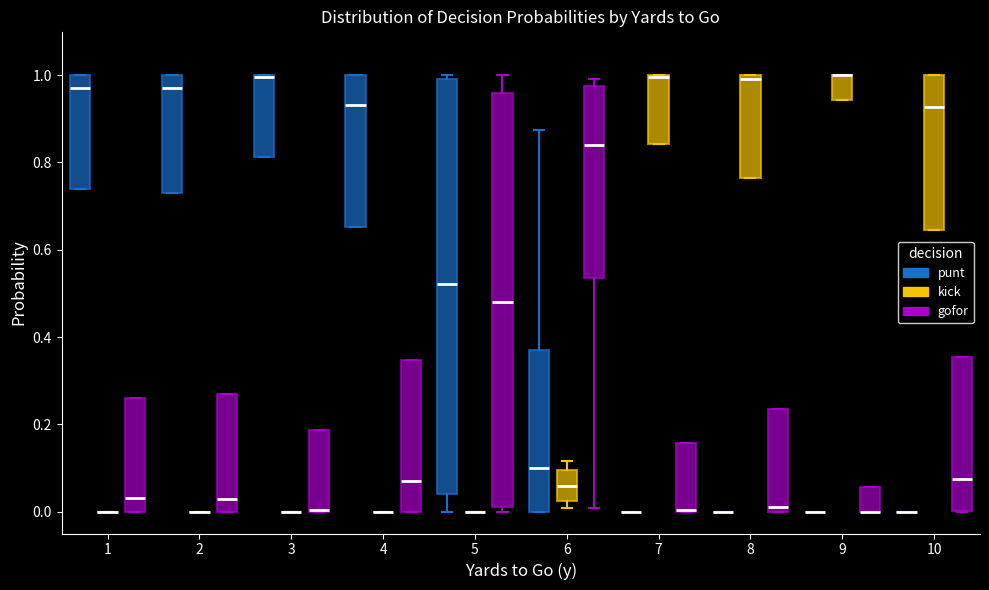

Reading left to right, transcribe this box plot: for each box, give where its median line is, the range the box spans, and where its two whiskers end, as read against the y-axis. The values are not printed on the chart, so give them approximately, as read against the axis.

1 (punt): median 0.96, box 0.74 to 1.00, whiskers 0.74 to 1.00
1 (kick): box collapsed to a line at 0.00, whiskers 0.00 to 0.00
1 (gofor): median 0.04, box 0.00 to 0.26, whiskers 0.00 to 0.26
2 (punt): median 0.98, box 0.72 to 1.00, whiskers 0.72 to 1.00
2 (kick): box collapsed to a line at 0.00, whiskers 0.00 to 0.00
2 (gofor): median 0.02, box 0.00 to 0.28, whiskers 0.00 to 0.28
3 (punt): median 1.00 (drawn on the box's upper edge), box 0.82 to 1.00, whiskers 0.82 to 1.00
3 (kick): box collapsed to a line at 0.00, whiskers 0.00 to 0.00
3 (gofor): median 0.00 (drawn on the box's lower edge), box 0.00 to 0.18, whiskers 0.00 to 0.18
4 (punt): median 0.94, box 0.66 to 1.00, whiskers 0.66 to 1.00
4 (kick): box collapsed to a line at 0.00, whiskers 0.00 to 0.00
4 (gofor): median 0.06, box 0.00 to 0.34, whiskers 0.00 to 0.34
5 (punt): median 0.52, box 0.04 to 0.98, whiskers 0.00 to 1.00
5 (kick): box collapsed to a line at 0.00, whiskers 0.00 to 0.00
5 (gofor): median 0.48, box 0.02 to 0.96, whiskers 0.00 to 1.00
6 (punt): median 0.10, box 0.00 to 0.36, whiskers 0.00 to 0.88
6 (kick): median 0.06, box 0.02 to 0.10, whiskers 0.00 to 0.12
6 (gofor): median 0.84, box 0.54 to 0.98, whiskers 0.00 to 1.00
7 (punt): box collapsed to a line at 0.00, whiskers 0.00 to 0.00
7 (kick): median 1.00 (drawn on the box's upper edge), box 0.84 to 1.00, whiskers 0.84 to 1.00
7 (gofor): median 0.00 (drawn on the box's lower edge), box 0.00 to 0.16, whiskers 0.00 to 0.16
8 (punt): box collapsed to a line at 0.00, whiskers 0.00 to 0.00
8 (kick): median 1.00 (just below the box's upper edge), box 0.76 to 1.00, whiskers 0.76 to 1.00
8 (gofor): median 0.02, box 0.00 to 0.24, whiskers 0.00 to 0.24
9 (punt): box collapsed to a line at 0.00, whiskers 0.00 to 0.00
9 (kick): median 1.00 (drawn on the box's upper edge), box 0.94 to 1.00, whiskers 0.94 to 1.00
9 (gofor): median 0.00 (drawn on the box's lower edge), box 0.00 to 0.06, whiskers 0.00 to 0.06
10 (punt): box collapsed to a line at 0.00, whiskers 0.00 to 0.00
10 (kick): median 0.92, box 0.64 to 1.00, whiskers 0.64 to 1.00
10 (gofor): median 0.08, box 0.00 to 0.36, whiskers 0.00 to 0.36